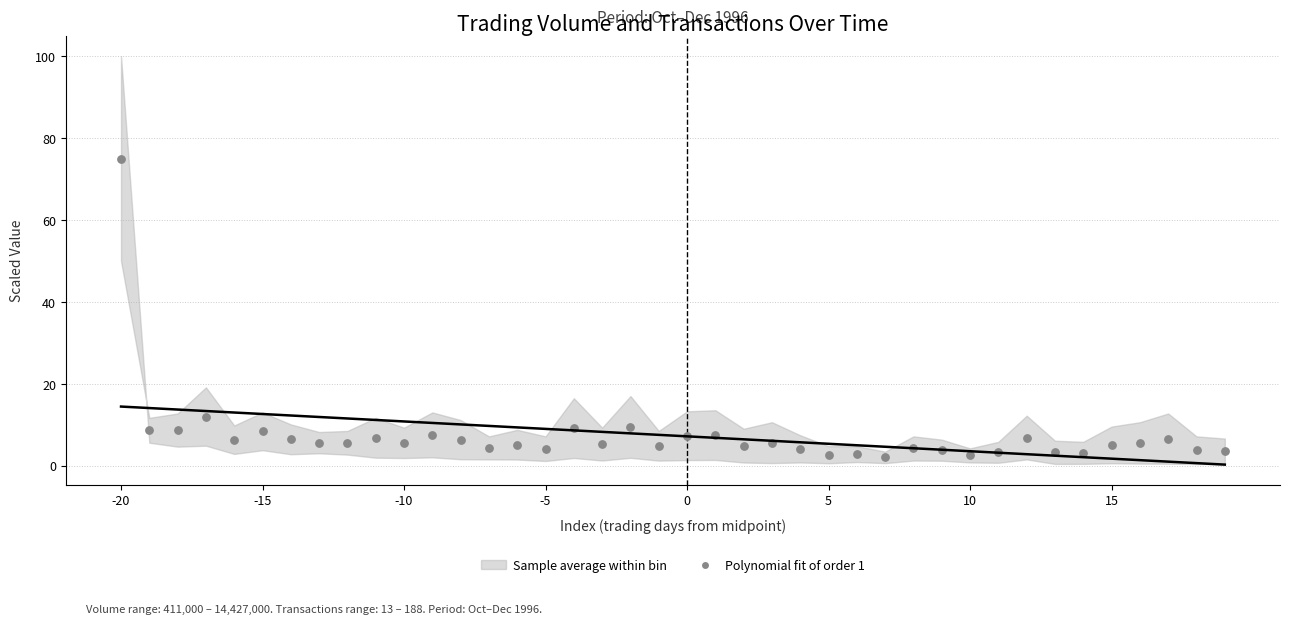

What is the range of X values (max minus min)?

39.0